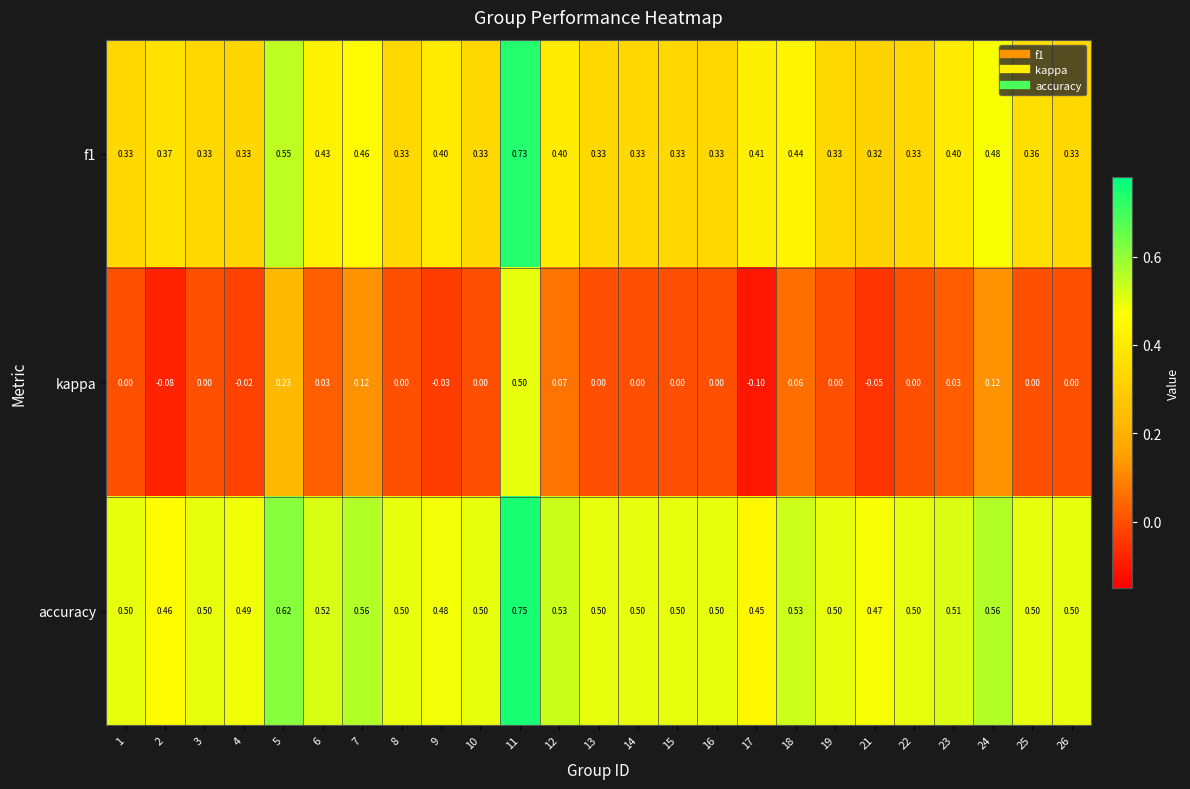

Rank the series by their average value, from lowest to highest.

kappa, f1, accuracy